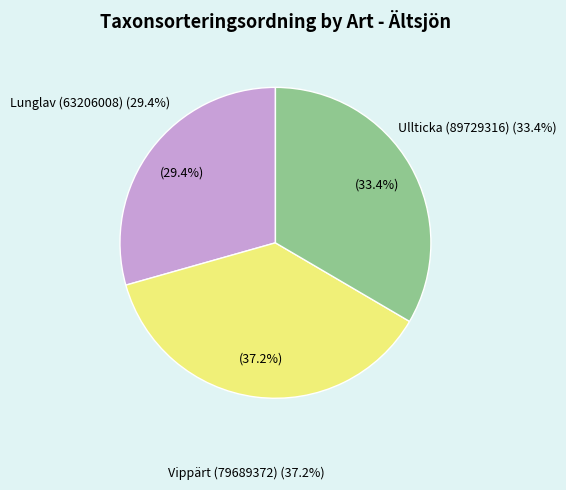

True or false: Ullticka (89729316) accounts for 33% of the total.

True